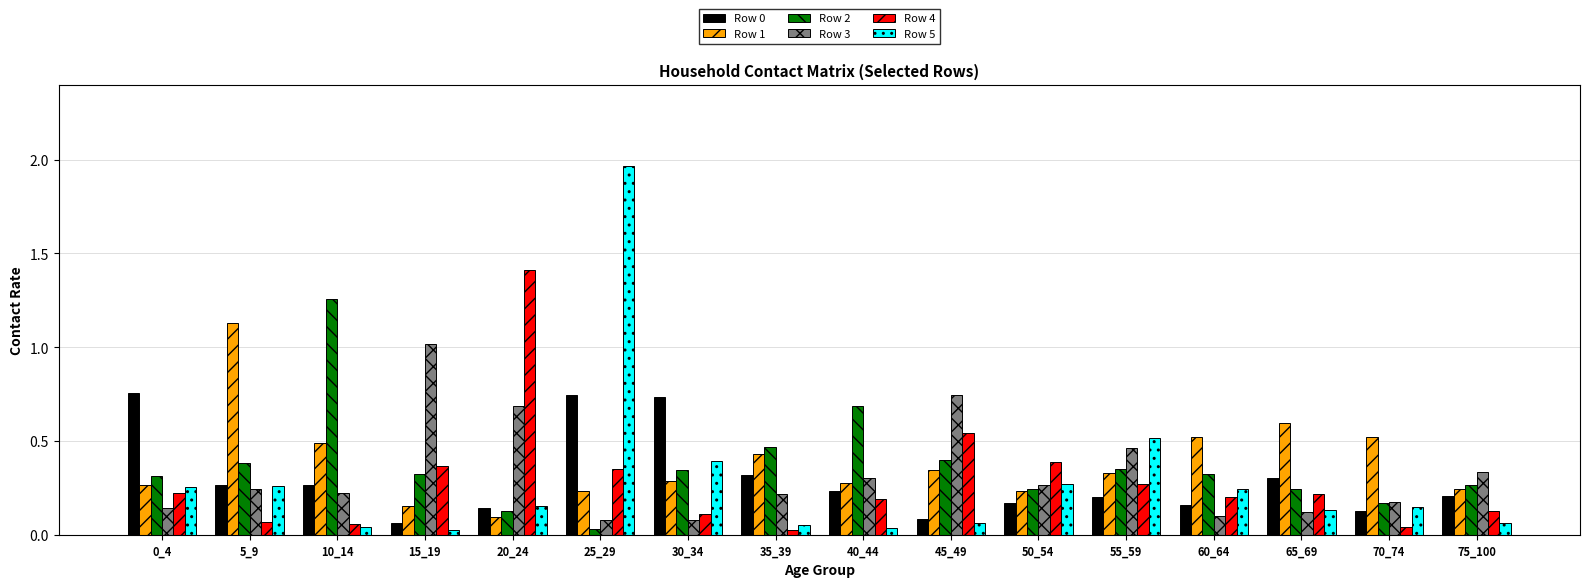

What is the sum of all Row 4 values?

4.6